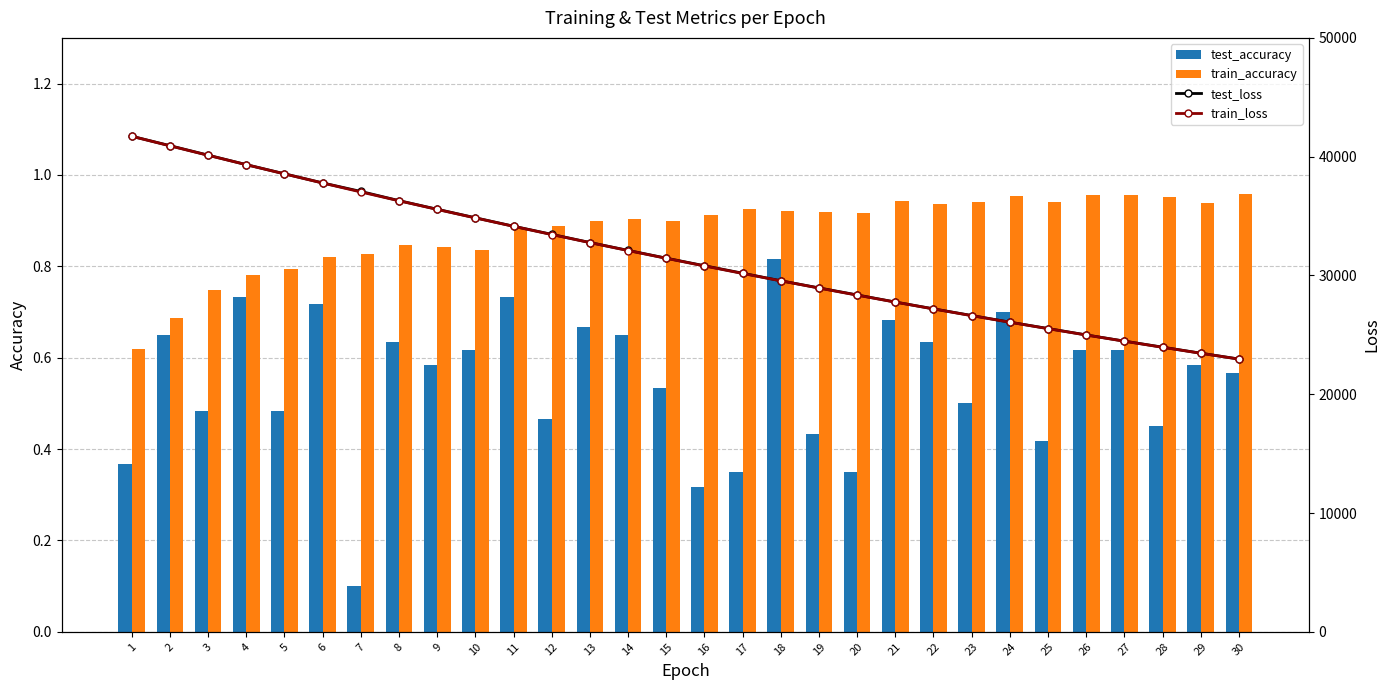

What is the approximate value of train_accuracy at 22?

0.9